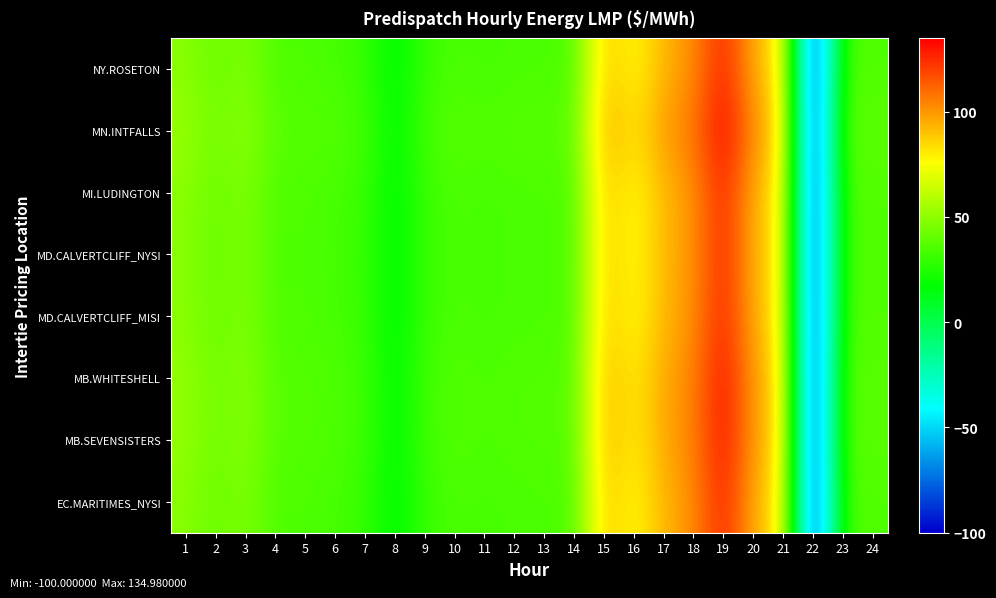

At which category is the sum across all series the highest?

19